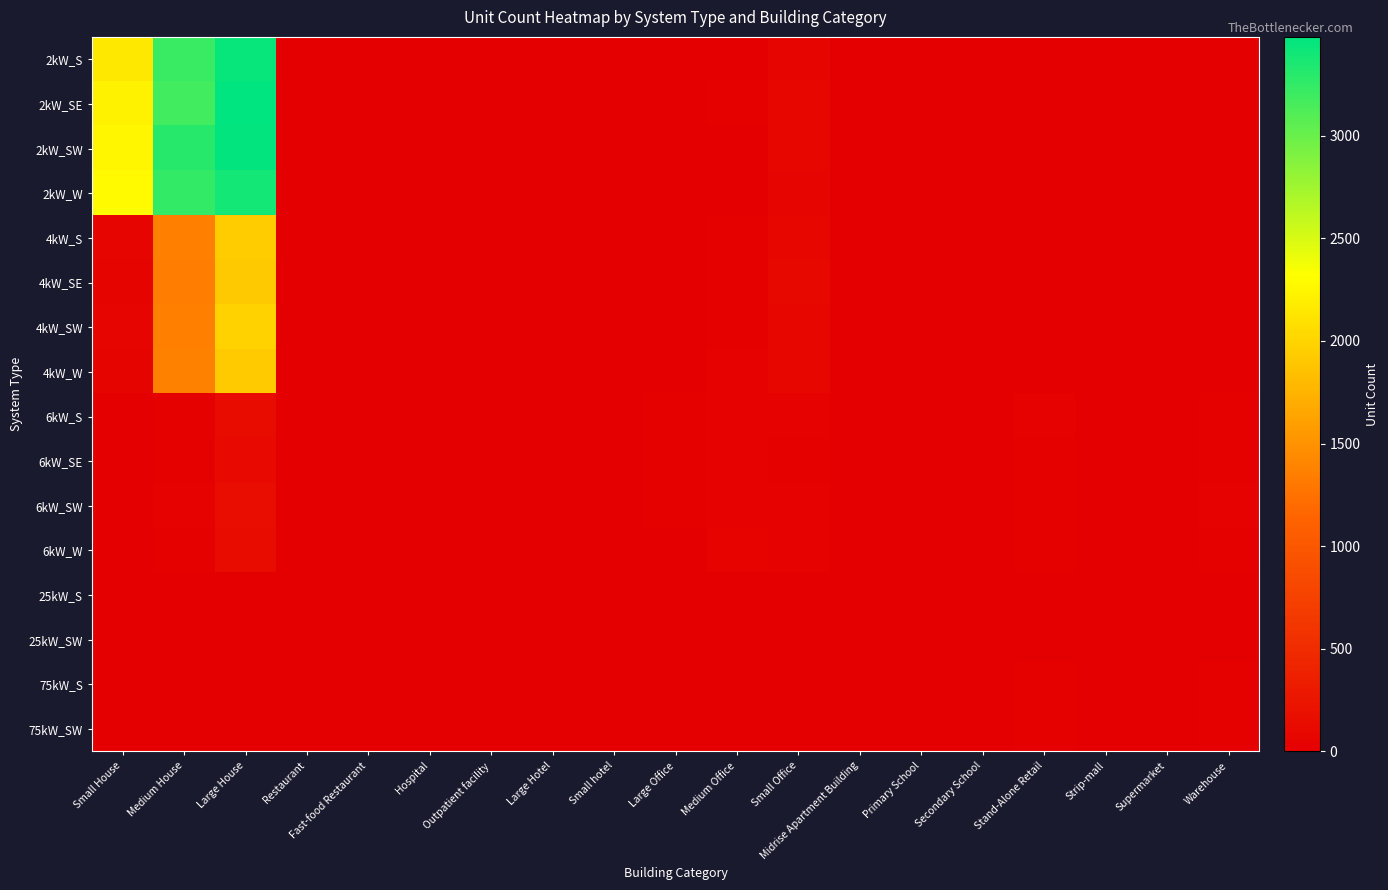

Which label corresponds to the smallest value in the chart?

Hospital